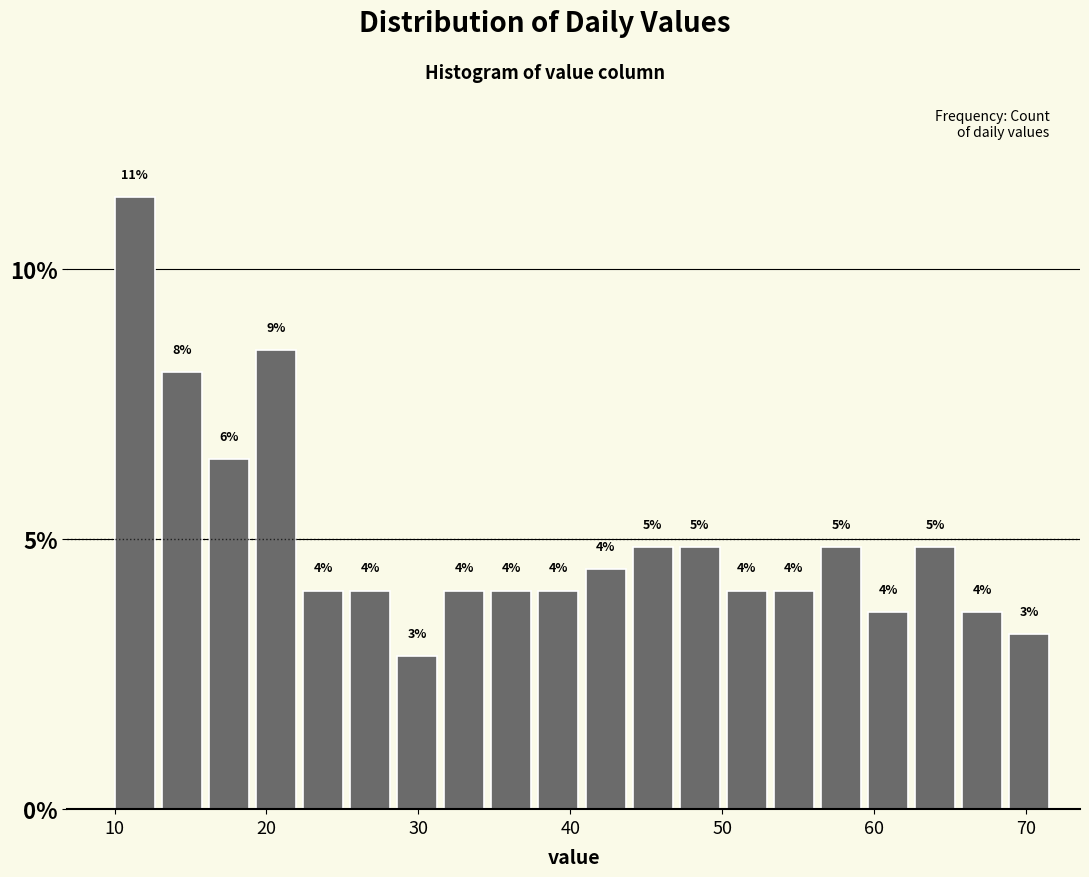

Around what value on the x-axis is the tallest bar? Give the approximate position of its centre, as read against the axis.

11